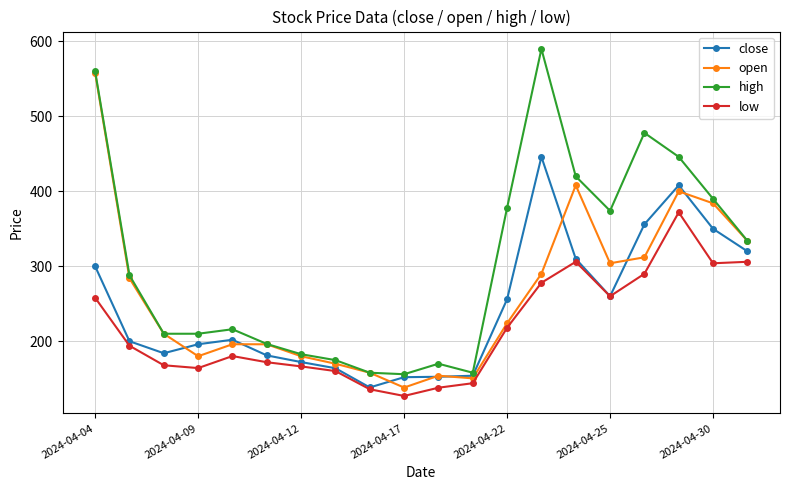

True or false: low and high intersect in this chart.

False